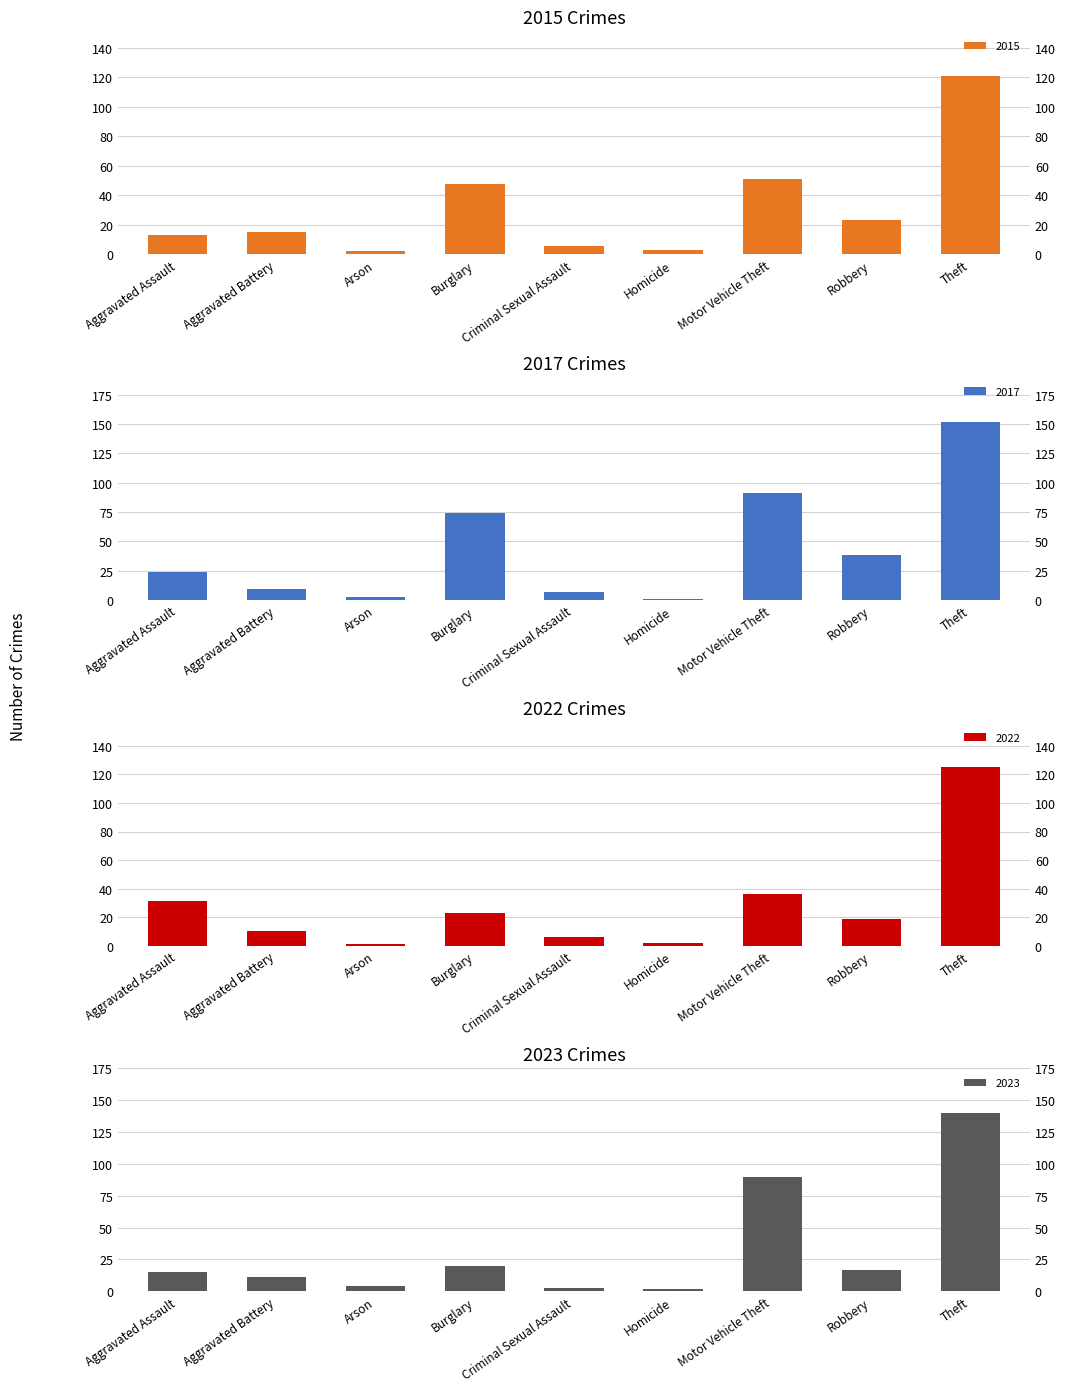

Reading left to right, extract all data points from this chart.

2015: Aggravated Assault=13	Aggravated Battery=15	Arson=2	Burglary=48	Criminal Sexual Assault=6	Homicide=3	Motor Vehicle Theft=51	Robbery=23	Theft=121
2017: Aggravated Assault=24	Aggravated Battery=9	Arson=3	Burglary=74	Criminal Sexual Assault=7	Homicide=1	Motor Vehicle Theft=91	Robbery=38	Theft=152
2022: Aggravated Assault=31	Aggravated Battery=10	Arson=1	Burglary=23	Criminal Sexual Assault=6	Homicide=2	Motor Vehicle Theft=36	Robbery=19	Theft=125
2023: Aggravated Assault=15	Aggravated Battery=11	Arson=4	Burglary=20	Criminal Sexual Assault=3	Homicide=2	Motor Vehicle Theft=90	Robbery=17	Theft=140